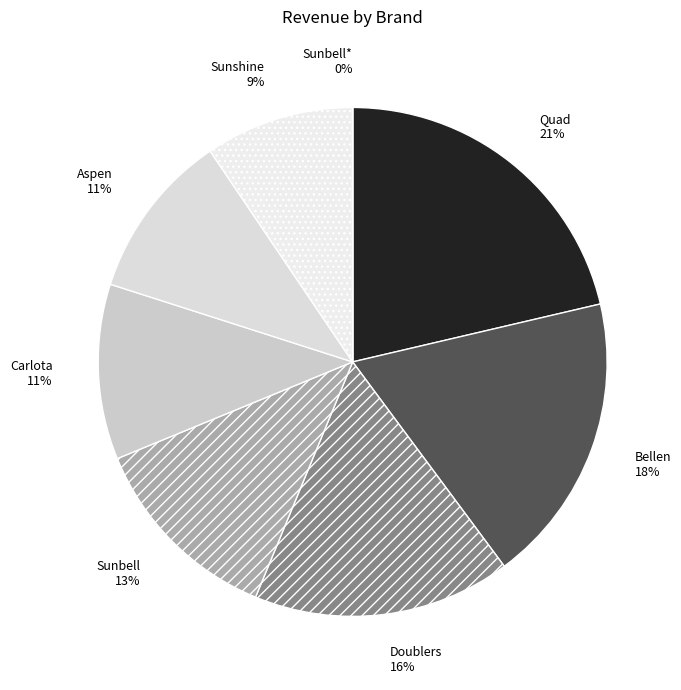

The Sunshine slice represents 9% of the pie. True or false?

True